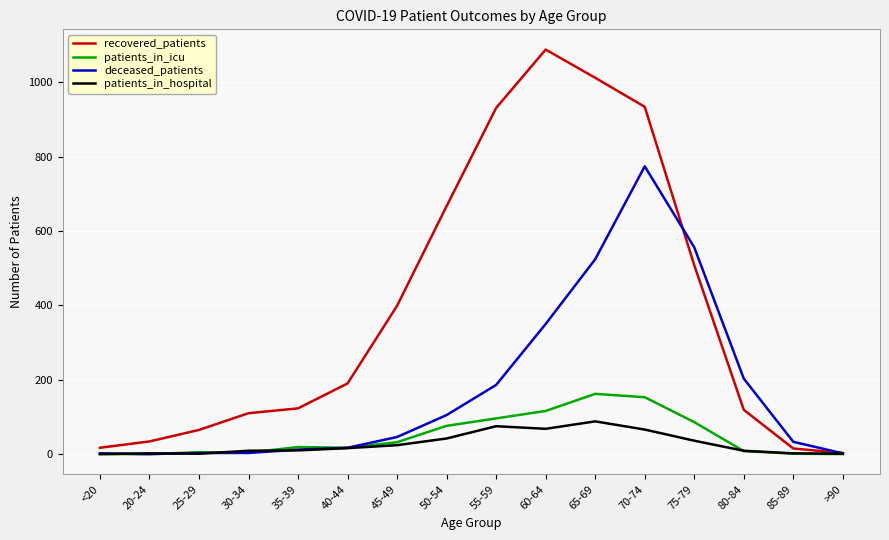

What is the difference between the maximum and minimum values in the patients_in_hospital series?

88